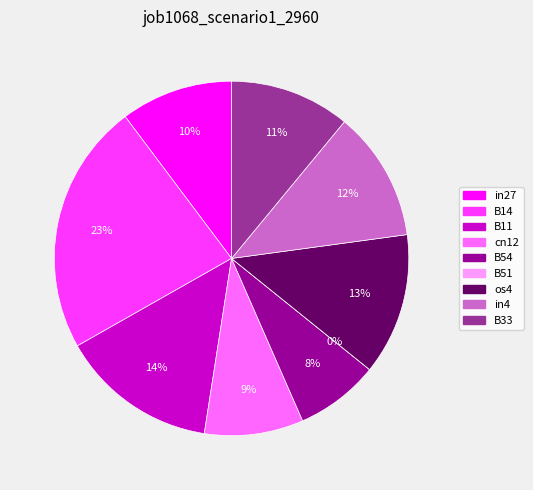

True or false: in27 accounts for 10% of the total.

True